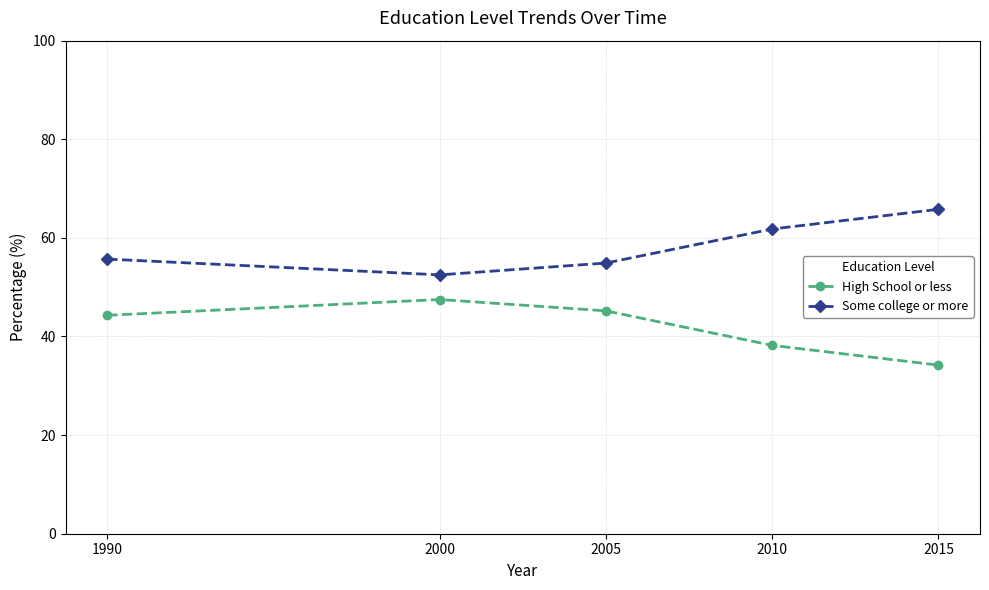

True or false: High School or less has more than 0 points higher than both neighbors.

True